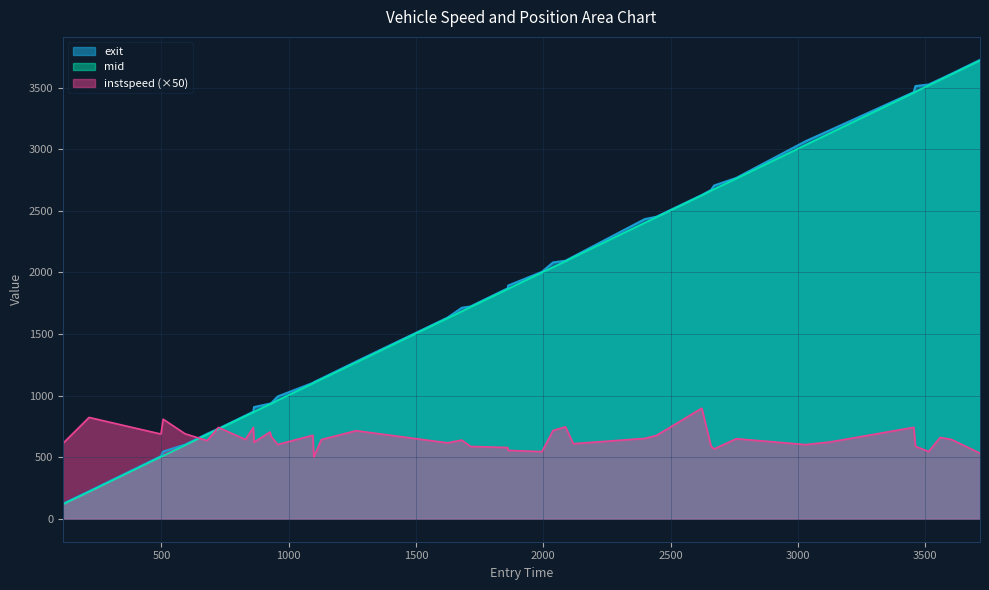

What is the smallest value displayed?

117.4